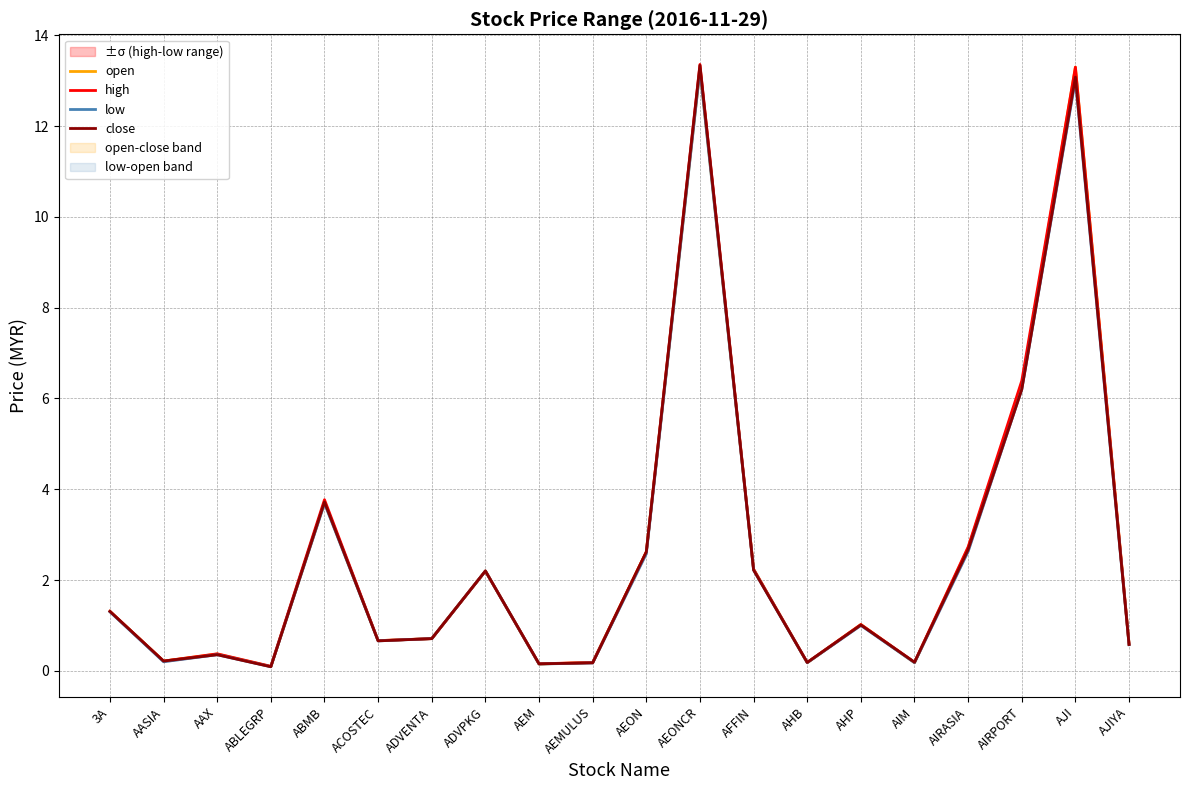

Between AJI and AJIYA, which series saw the biggest shift?

open